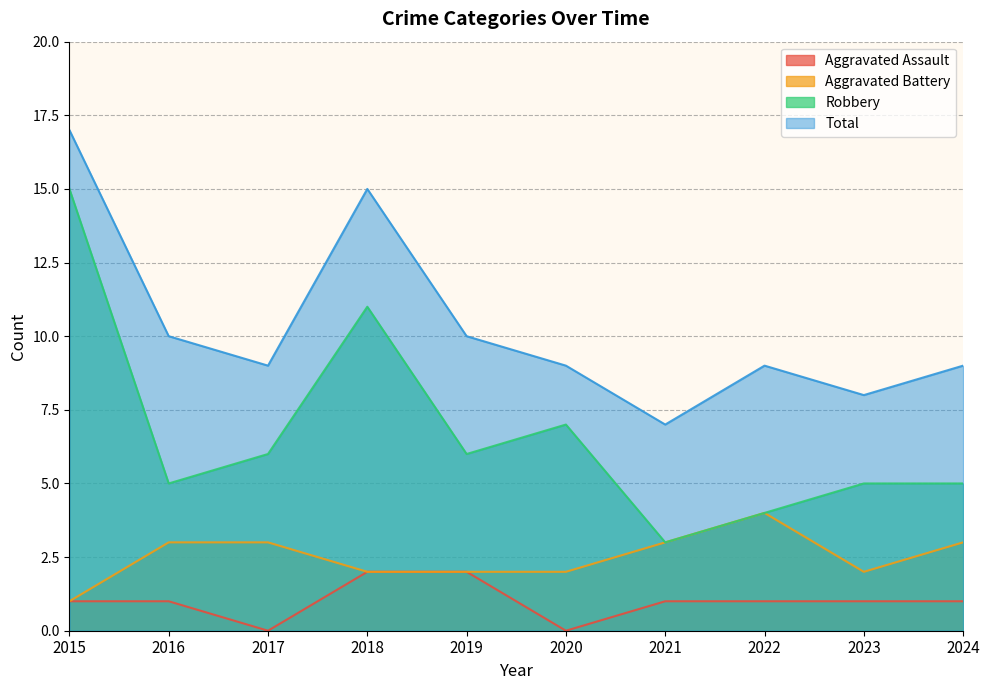

Reading left to right, transcribe all the data shown in this chart.

Aggravated Assault: 1	1	0	2	2	0	1	1	1	1
Aggravated Battery: 1	3	3	2	2	2	3	4	2	3
Robbery: 15	5	6	11	6	7	3	4	5	5
Total: 17	10	9	15	10	9	7	9	8	9